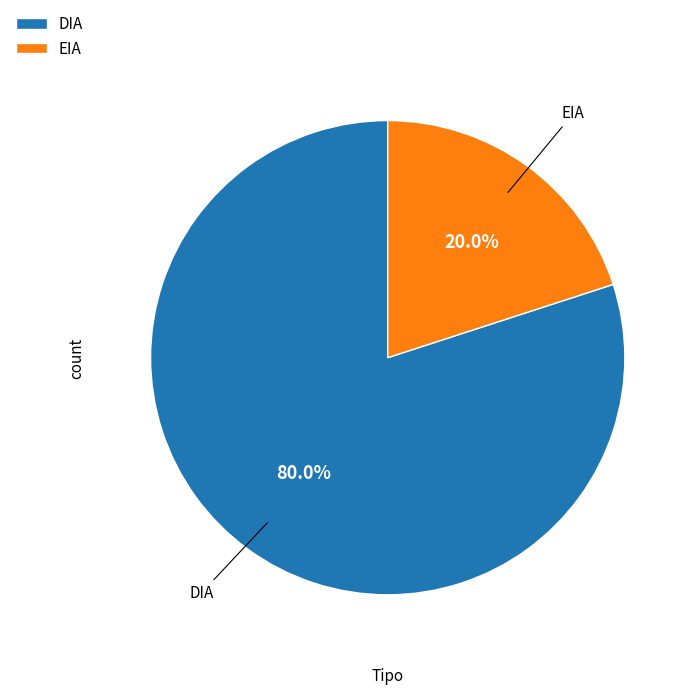

How much of the chart is everything except EIA?

80.0%